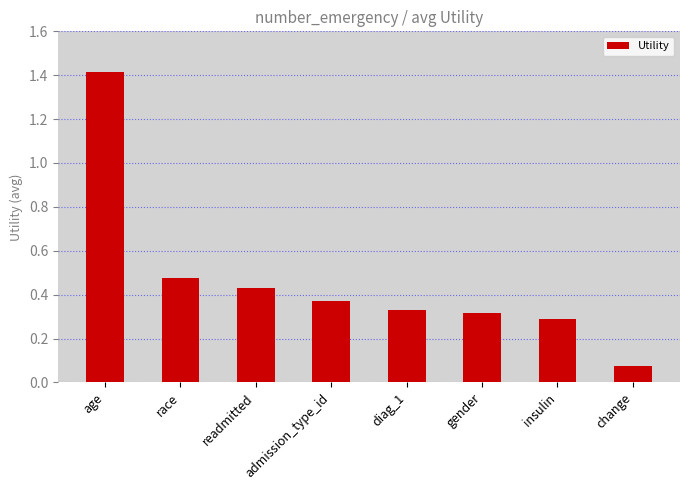

True or false: the data shows 0.3 at gender.

True